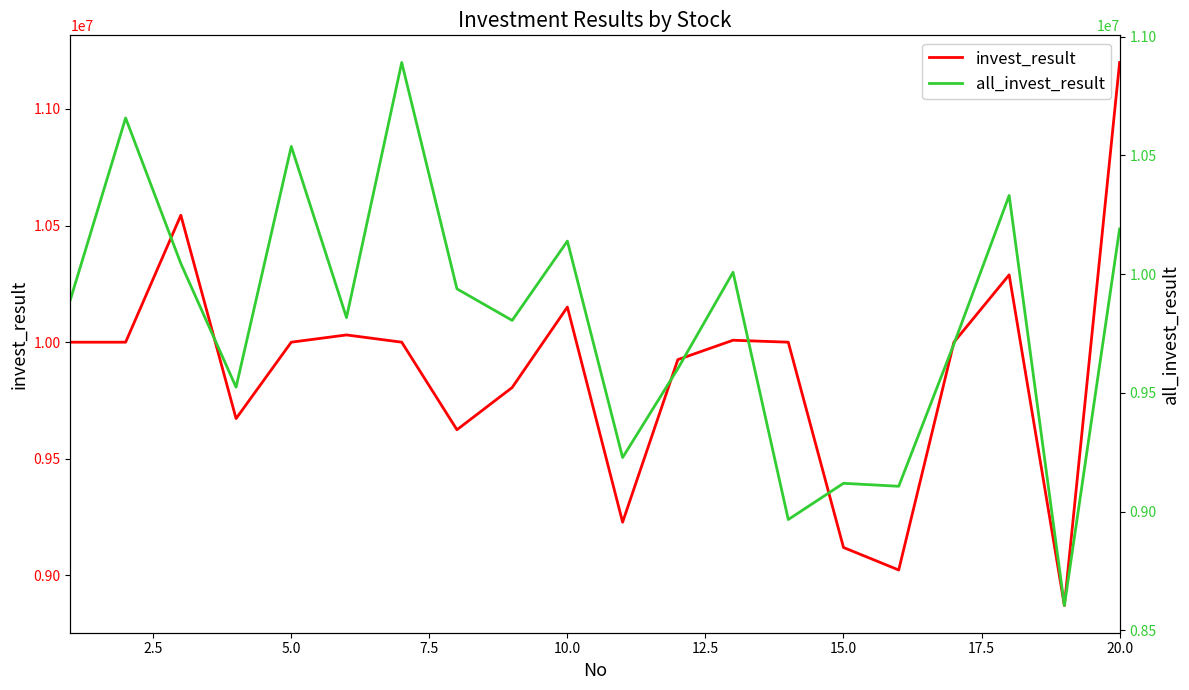

Is it true that invest_result equals 2355771.0 at 5.0?

False